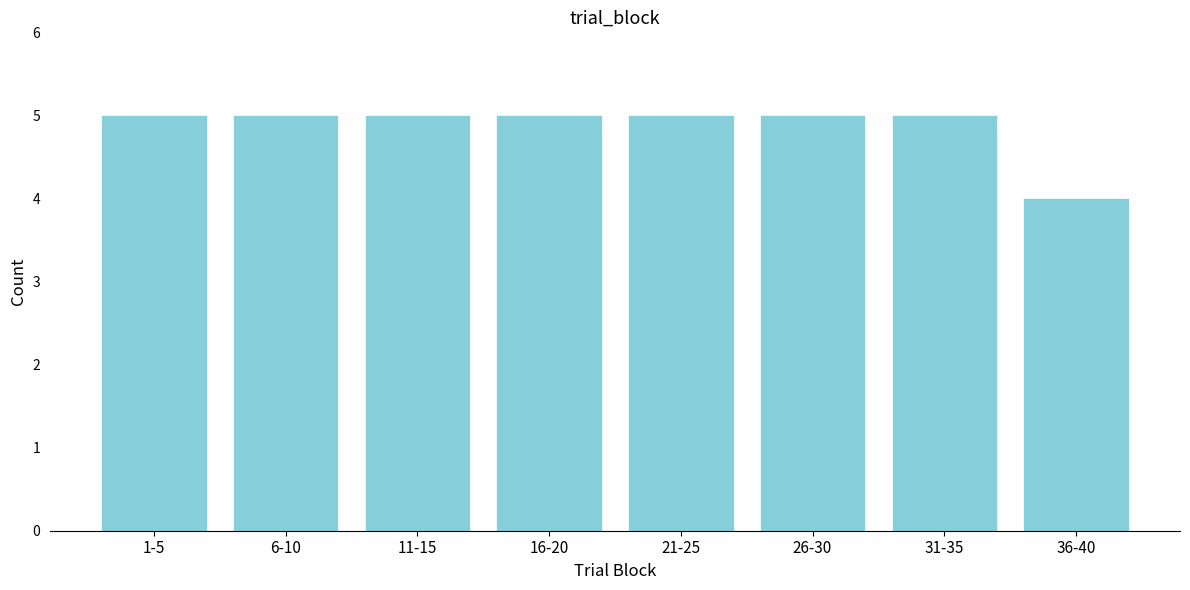

Reading left to right, list all the values displayed in this chart.

1-5=5	6-10=5	11-15=5	16-20=5	21-25=5	26-30=5	31-35=5	36-40=4